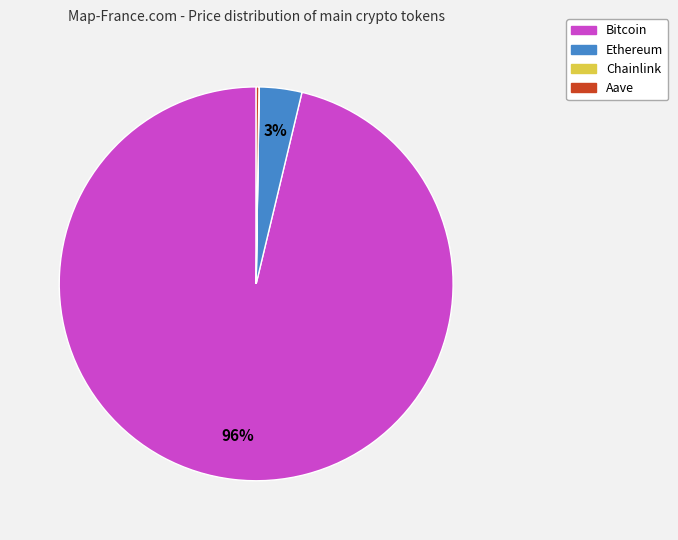

Which slice represents more than half of the pie?

Bitcoin